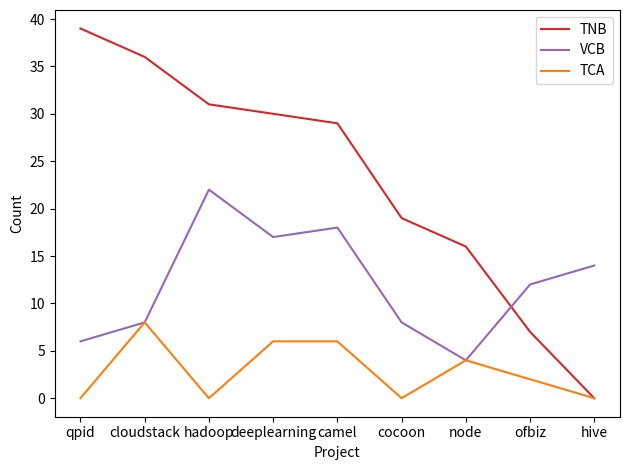

What position from the left is ofbiz?

8